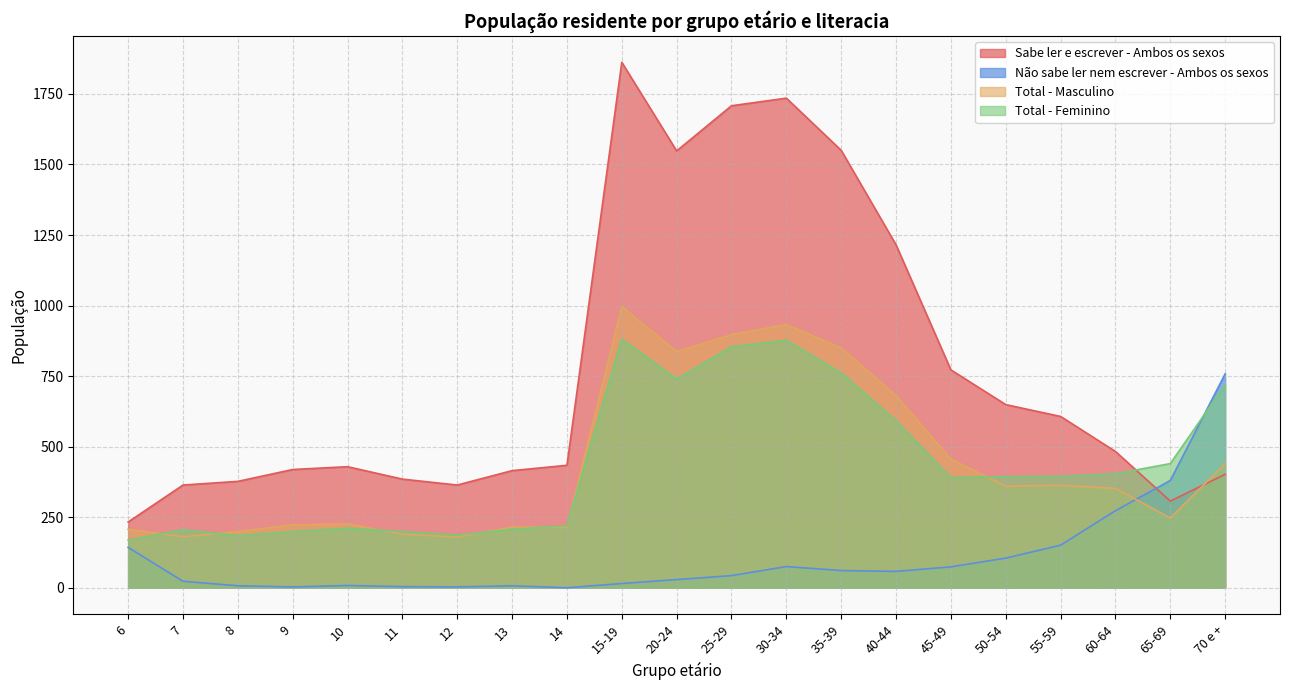

The value of Sabe ler e escrever - Ambos os sexos at 7 is 524. True or false?

False